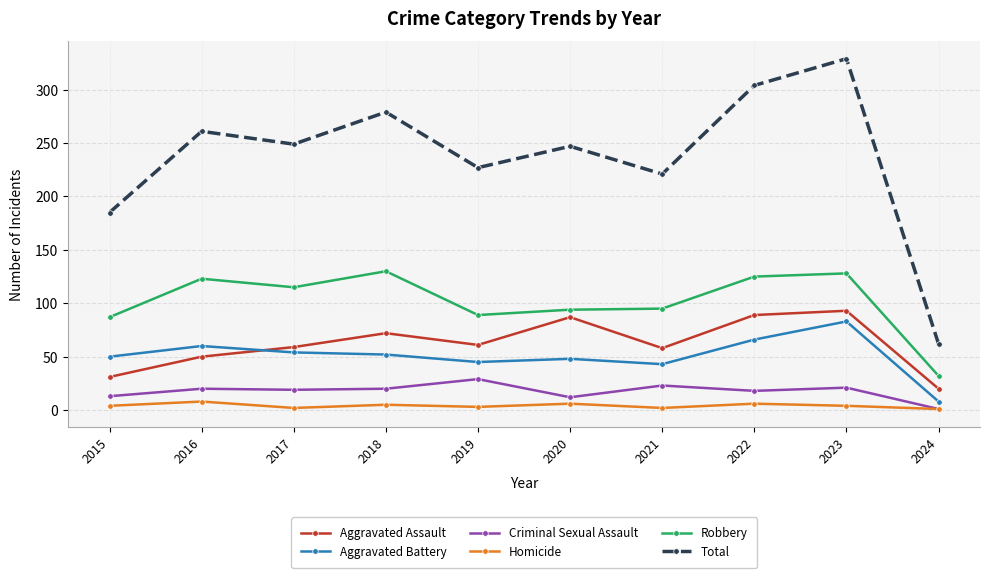

True or false: Homicide and Aggravated Assault intersect in this chart.

False